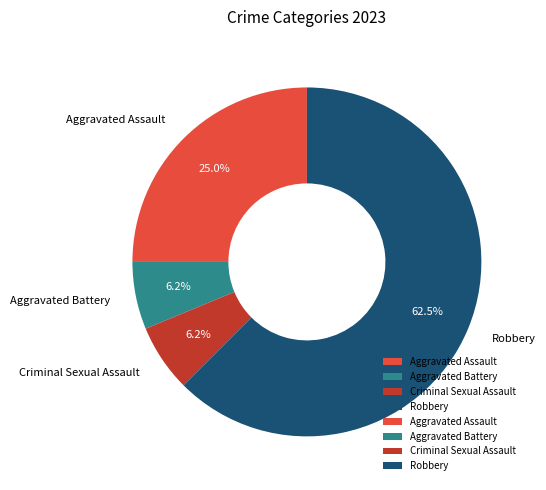

Which slice represents more than half of the pie?

Robbery